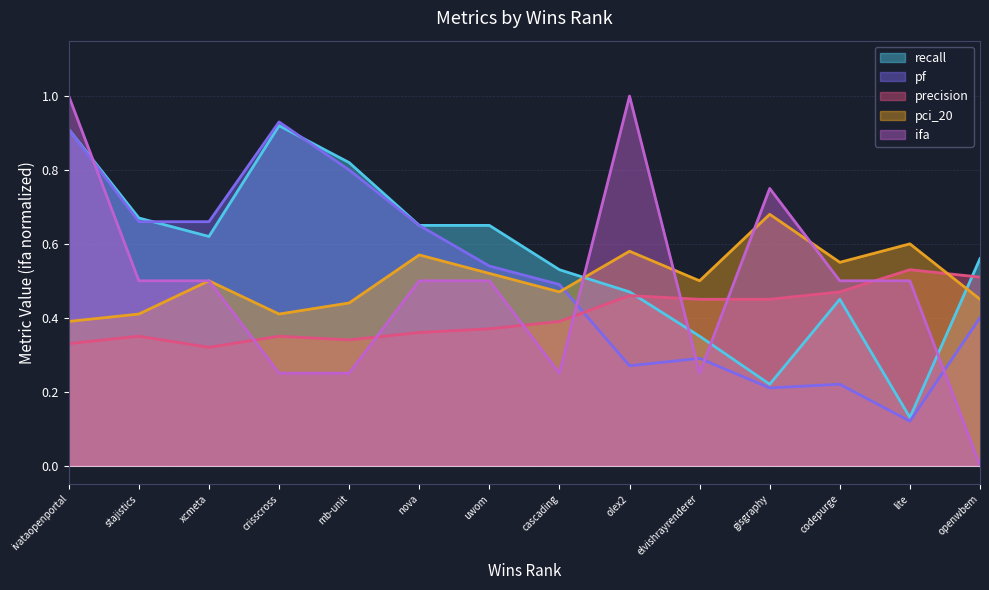

Which series has the widest spread of values?

ifa